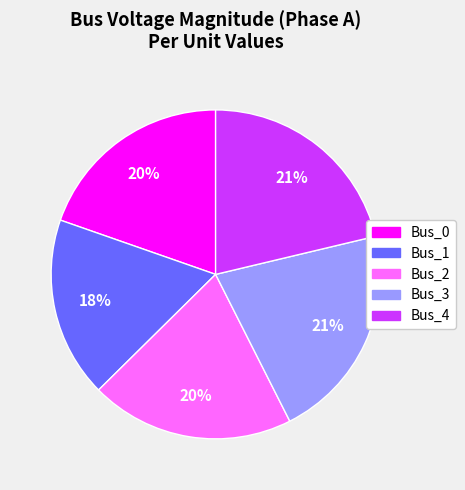

Is there any slice that represents more than half of the pie?

No